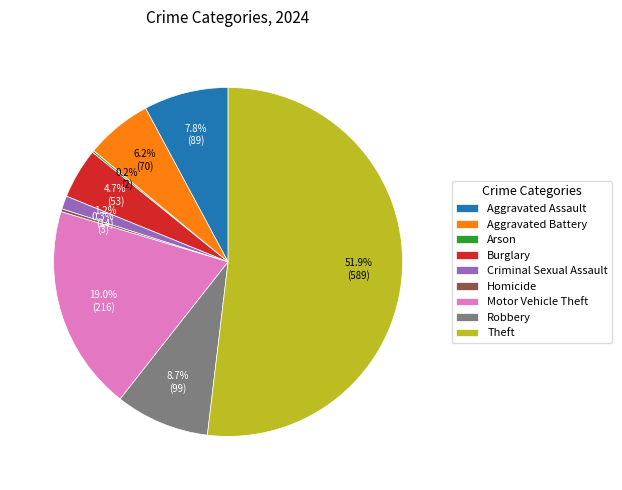

To the nearest percent, what is the average slice percentage?

11%